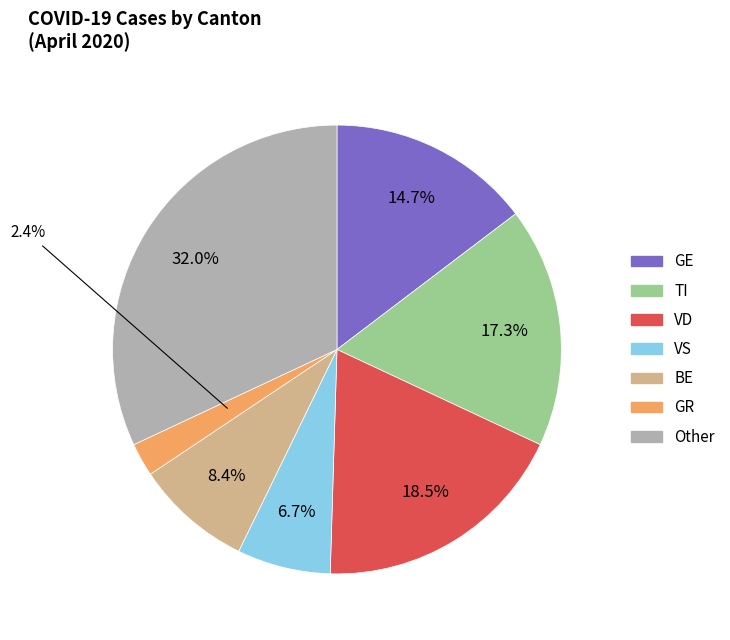

Is there any slice that represents more than half of the pie?

No